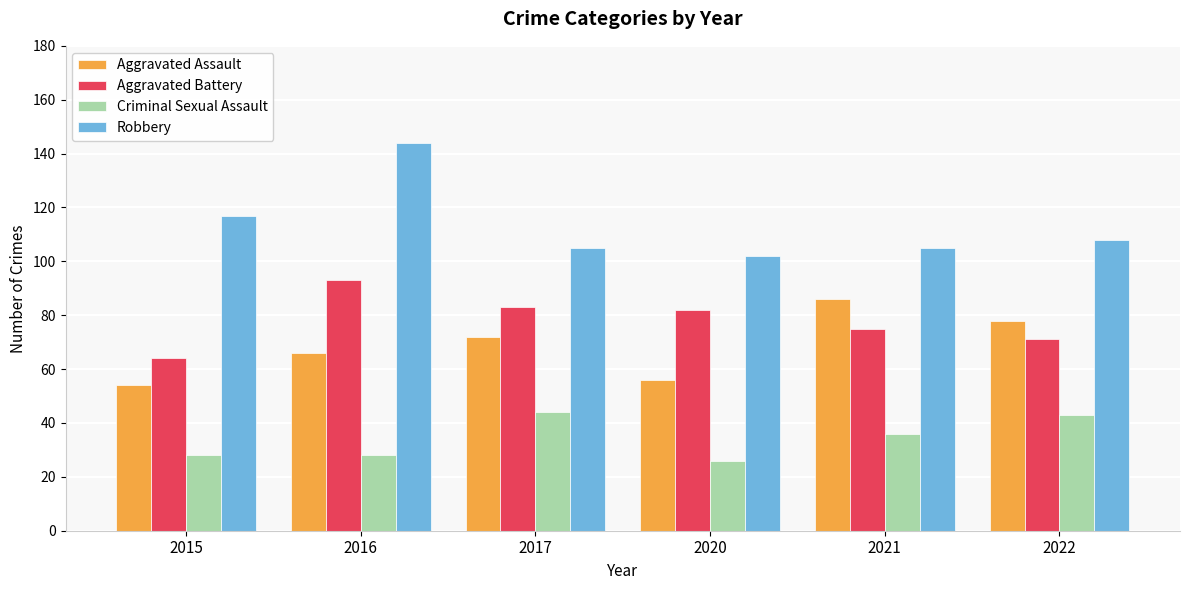

Rank the series by their maximum value, from highest to lowest.

Robbery, Aggravated Battery, Aggravated Assault, Criminal Sexual Assault